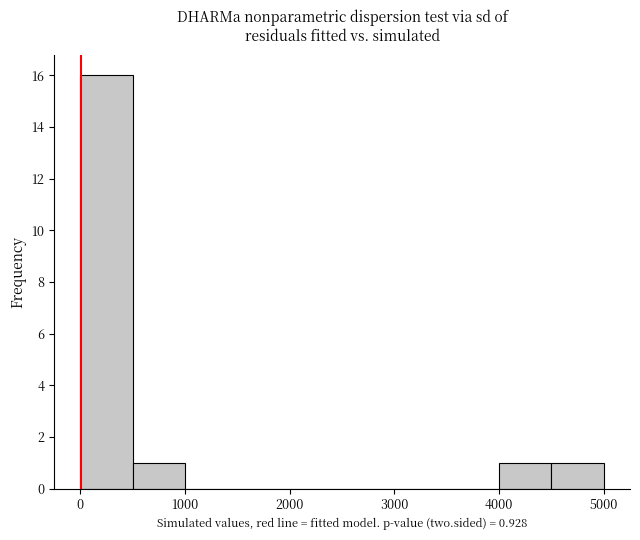

What is the height of the bar covering 4500 to 5000 on the x-axis? The values are not printed on the chart, so give them approximately, as read against the axis.

1